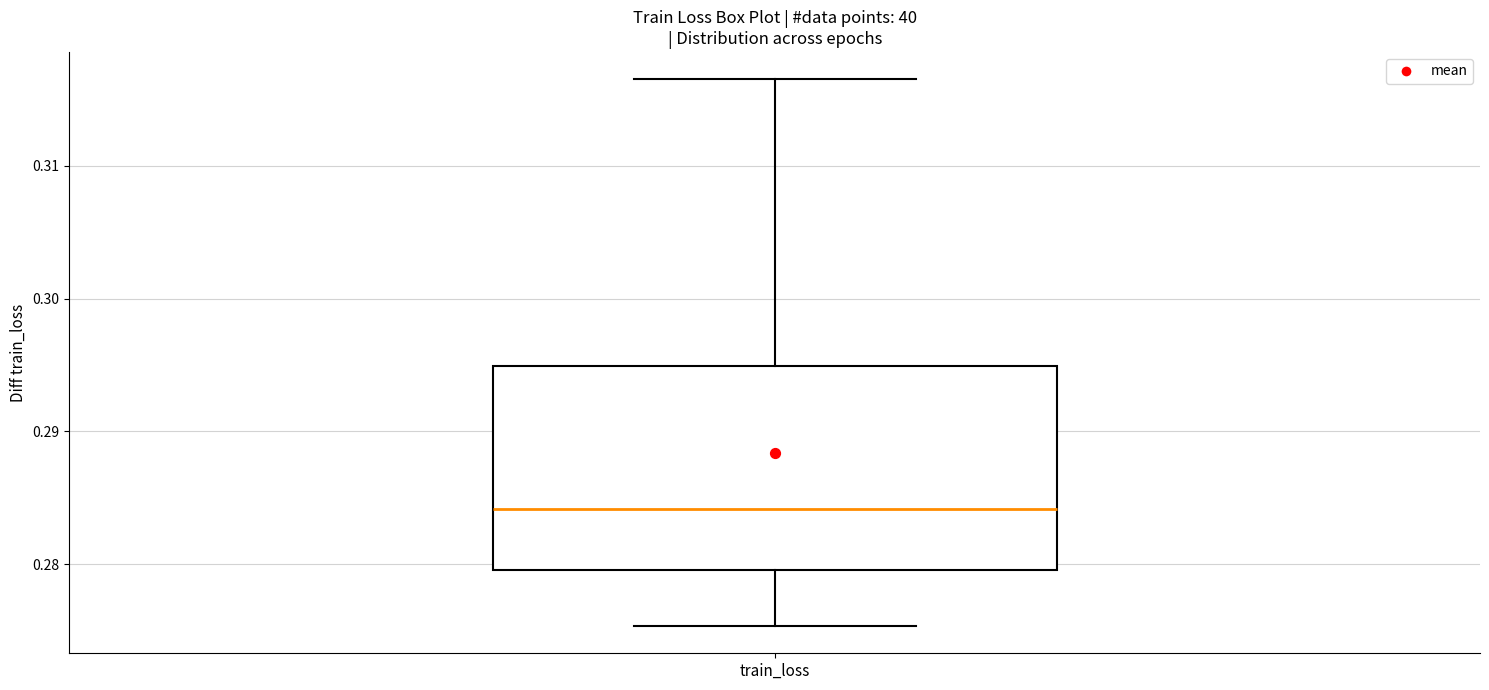

Read this box plot against the y-axis: the position of the median line, the range covered by the box, and the ends of both whiskers. The values are not printed on the chart, so give them approximately, as read against the axis.

median 0.284, box 0.280 to 0.295, whiskers 0.275 to 0.316